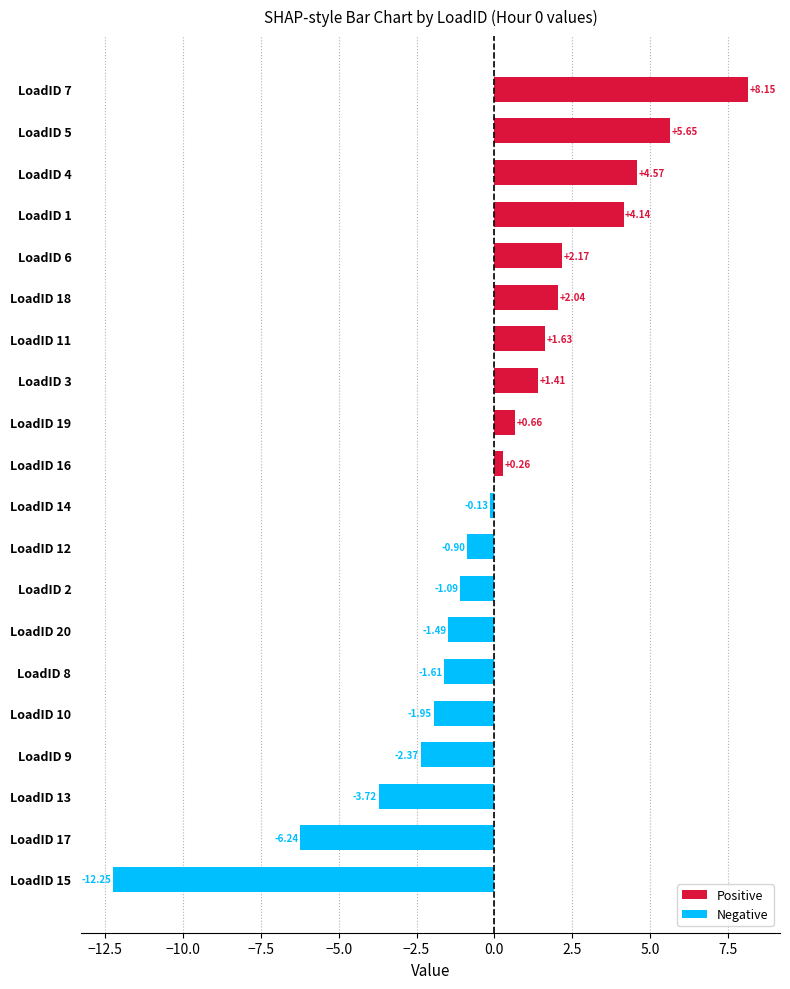

List the labels in order of value, smallest first.

LoadID 15, LoadID 17, LoadID 13, LoadID 9, LoadID 10, LoadID 8, LoadID 20, LoadID 2, LoadID 12, LoadID 14, LoadID 16, LoadID 19, LoadID 3, LoadID 11, LoadID 18, LoadID 6, LoadID 1, LoadID 4, LoadID 5, LoadID 7